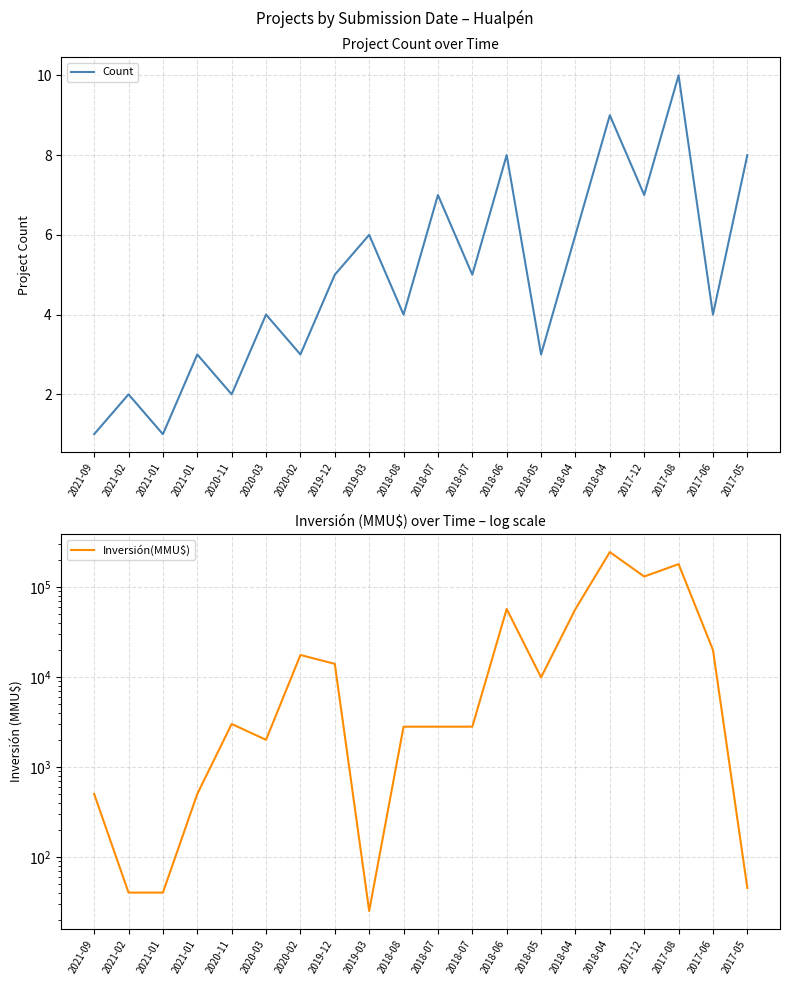

What is the label of the 9th point from the right?

2018-07